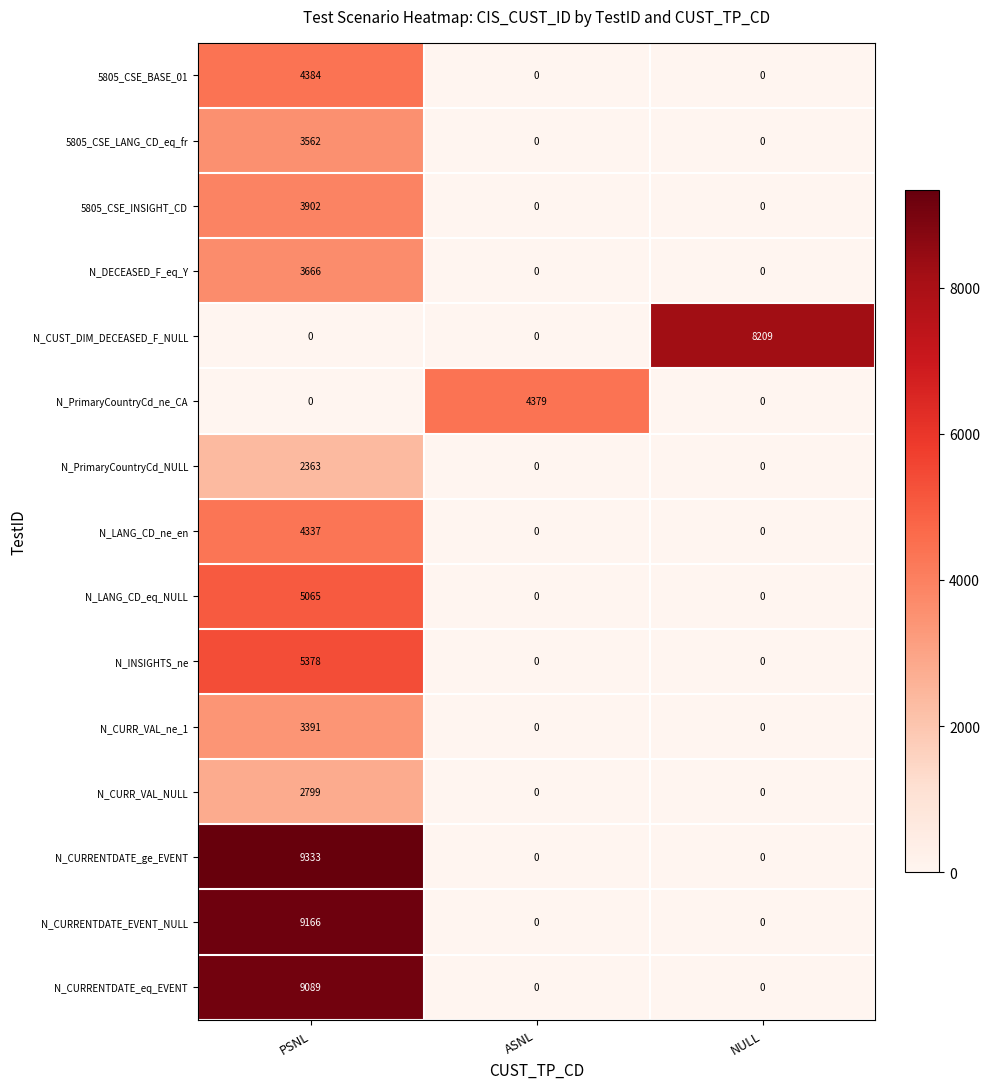

What is the difference between the maximum and minimum values in the 5805_CSE_BASE_01 series?

4384